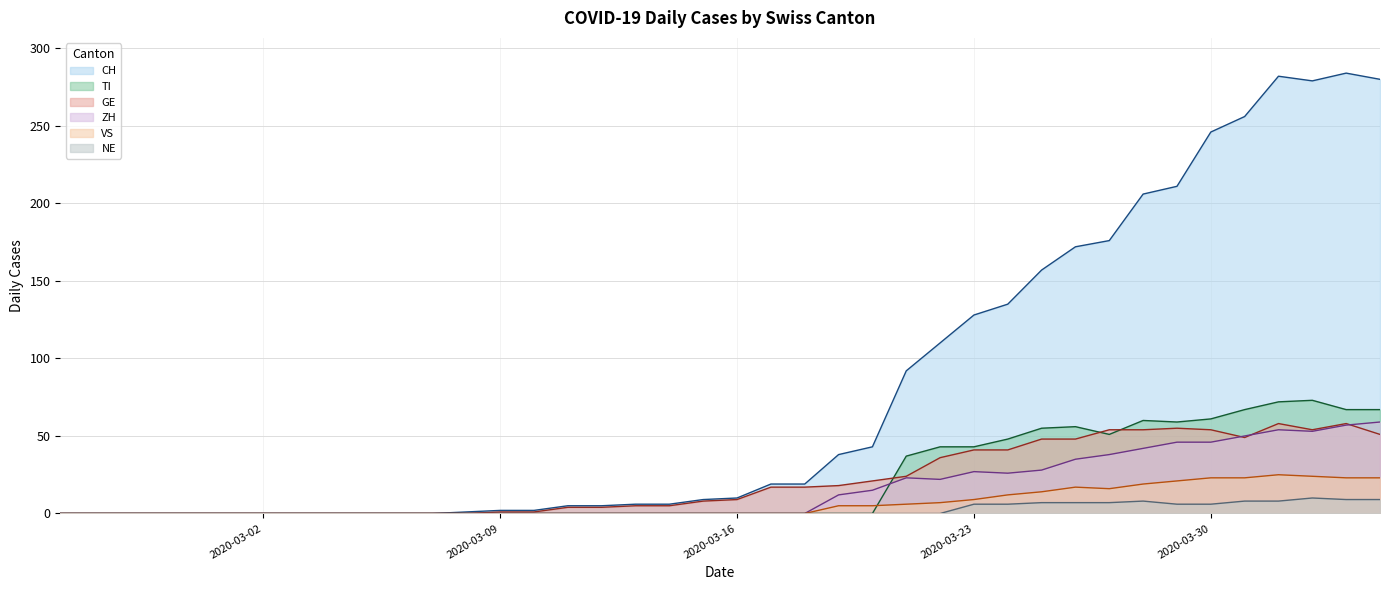

How many categories are shown in the chart?

40